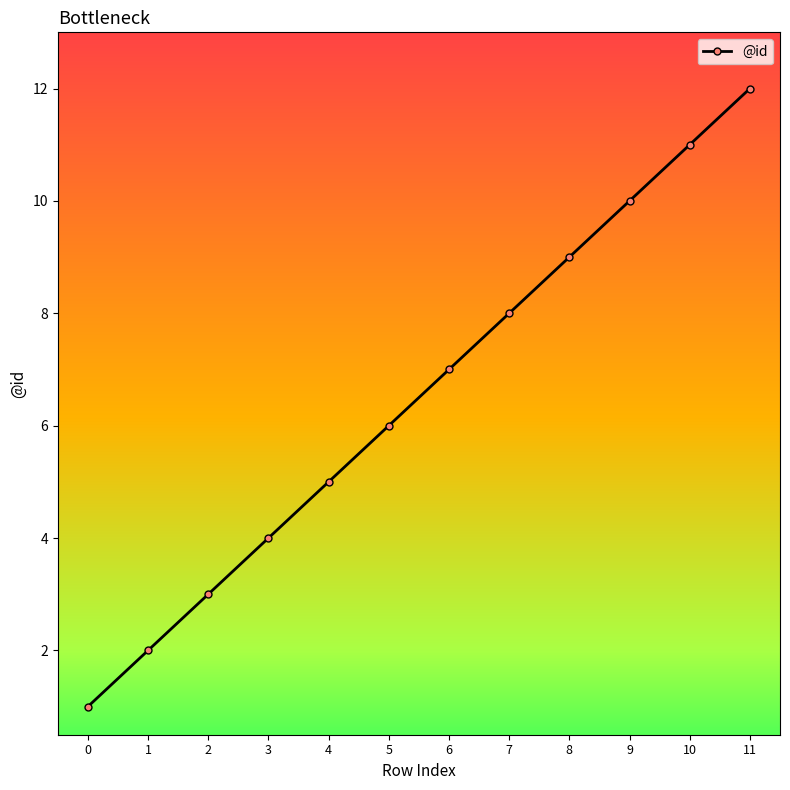

What is the sum of the values at 3 and 4?

9